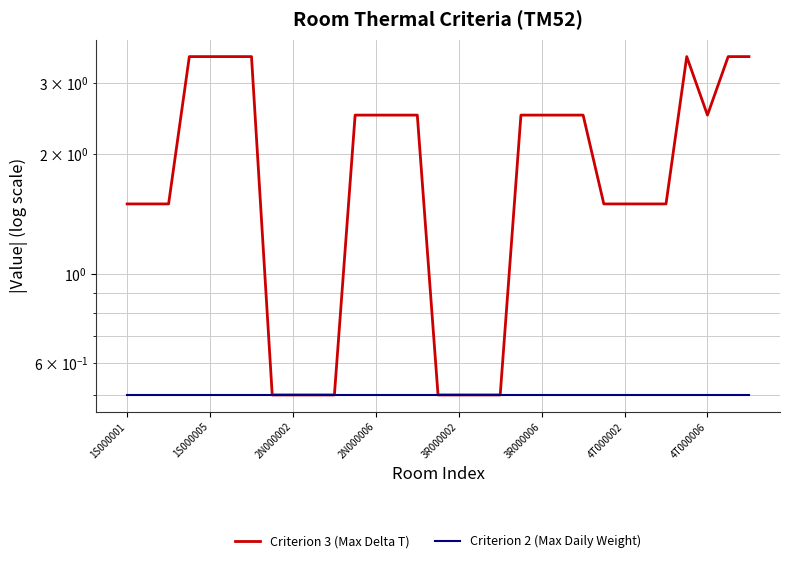

True or false: Criterion 2 (Max Daily Weight) has a value of 0.3 at 3R000002.

False